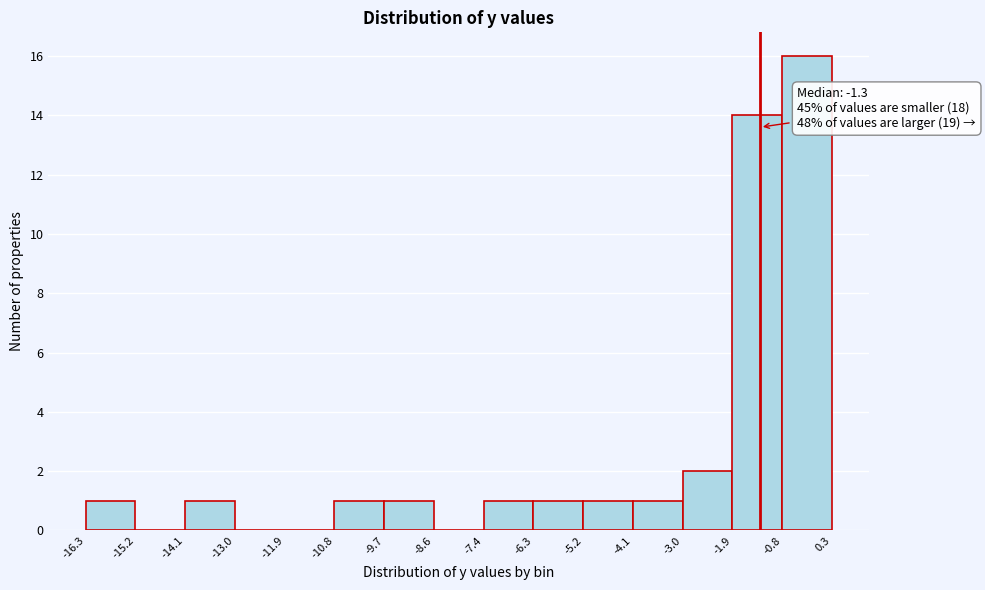

Over which range of the x-axis is the bar tallest?

-0.8 to 0.3